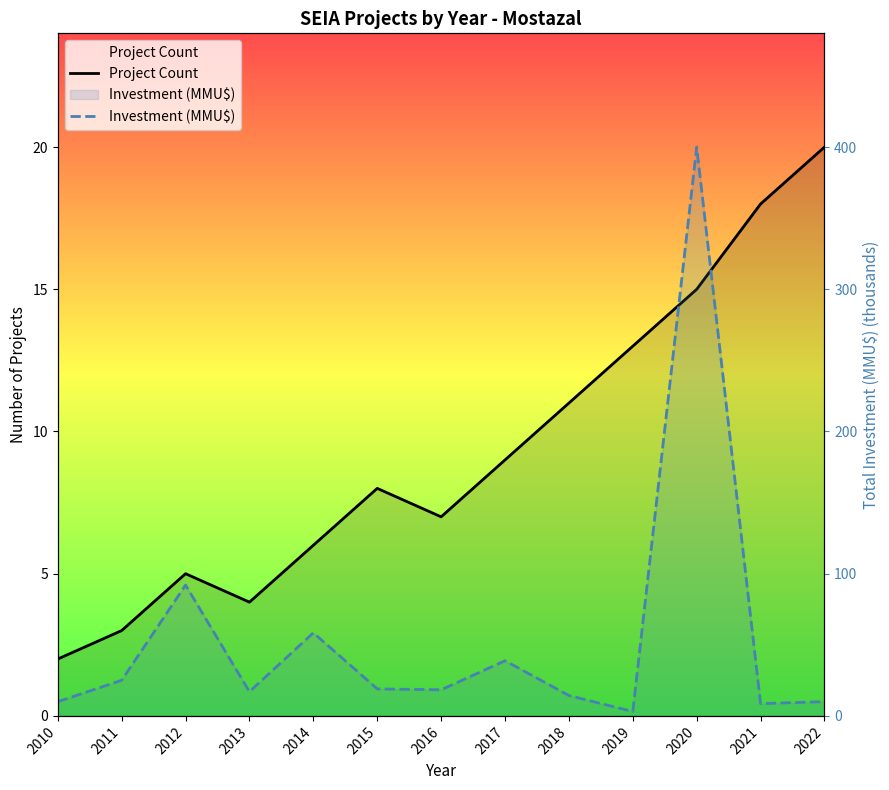

What is the average value of the Project Count series?

9.3